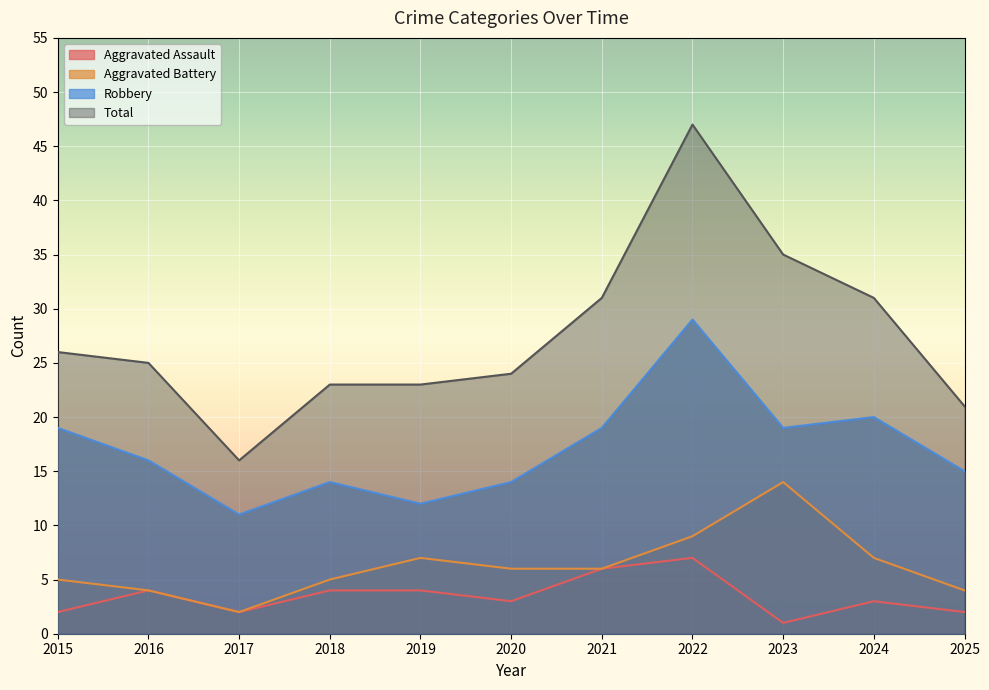

What are all the series names shown in the legend?

Aggravated Assault, Aggravated Battery, Robbery, Total